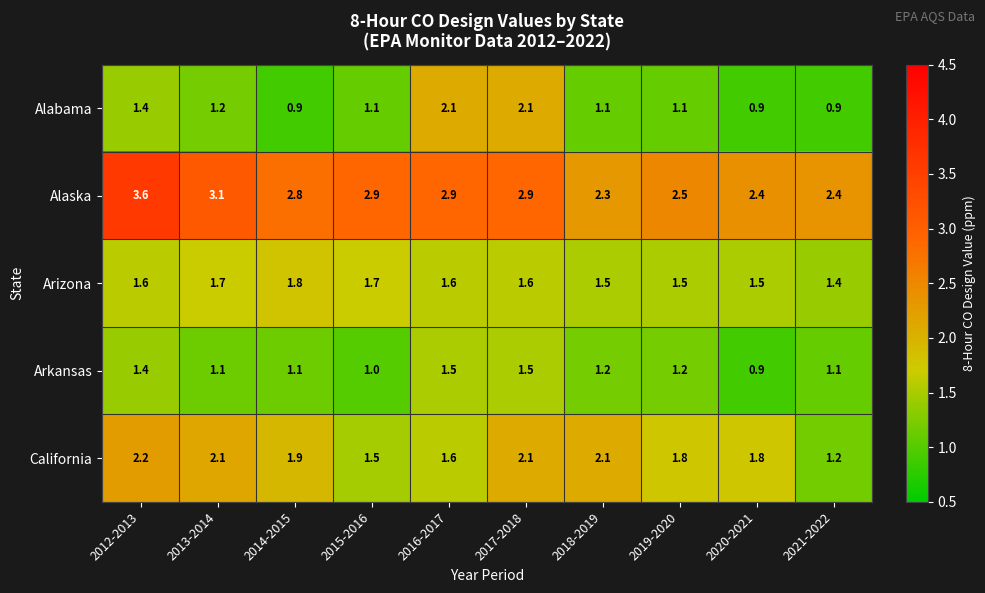

What is the difference between the maximum and minimum values in the California series?

1.0